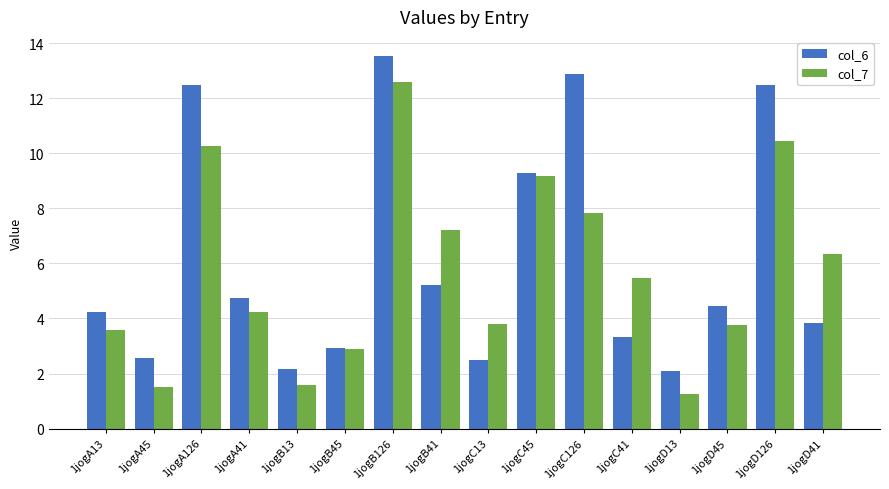

What position from the left is 1jogC126?

11